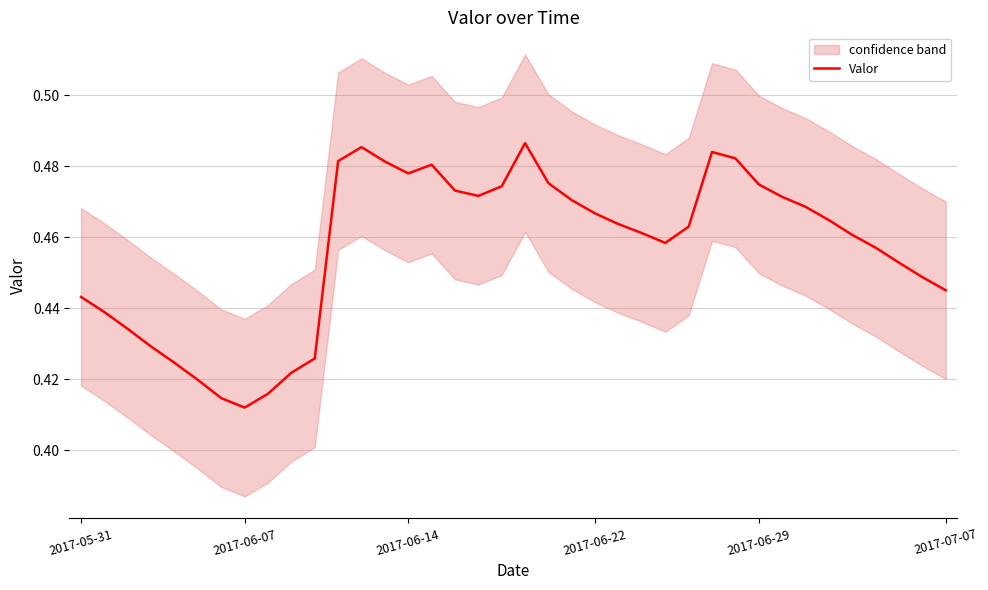

What is the value of the 22nd point from the left?

0.5